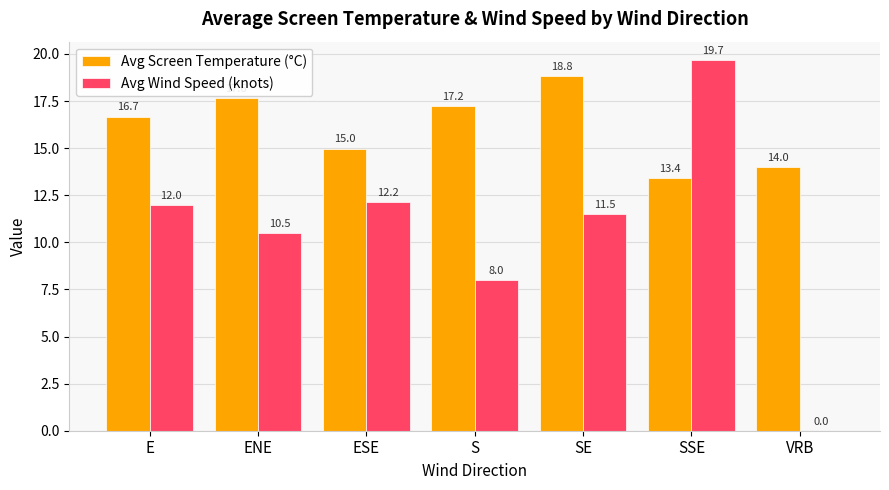

How many distinct data groups are displayed?

2